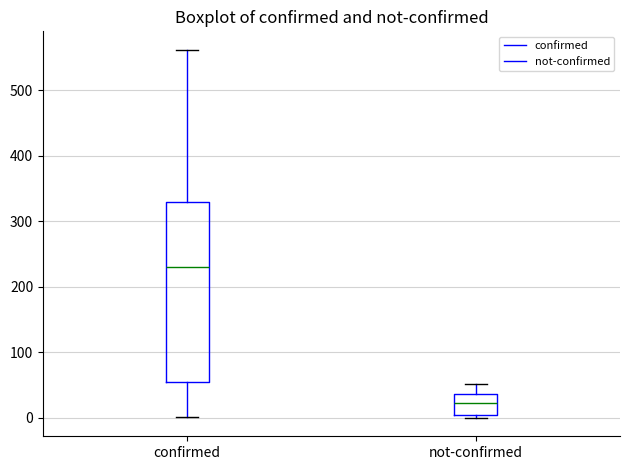

Reading left to right, read every box against the y-axis: the position of its median line, the range the box covers, and the ends of its whiskers. The values are not printed on the chart, so give them approximately, as read against the axis.

confirmed: median 230, box 50 to 330, whiskers 0 to 560
not-confirmed: median 20, box 0 to 40, whiskers 0 (just below the box's lower edge) to 50